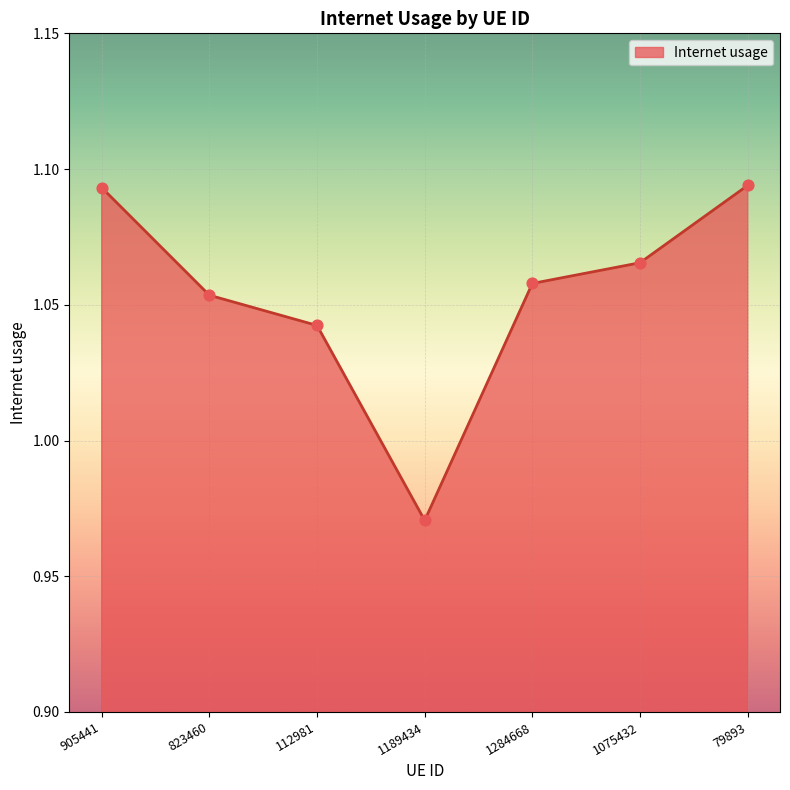

Which has a higher value, 1284668 or 823460?

1284668